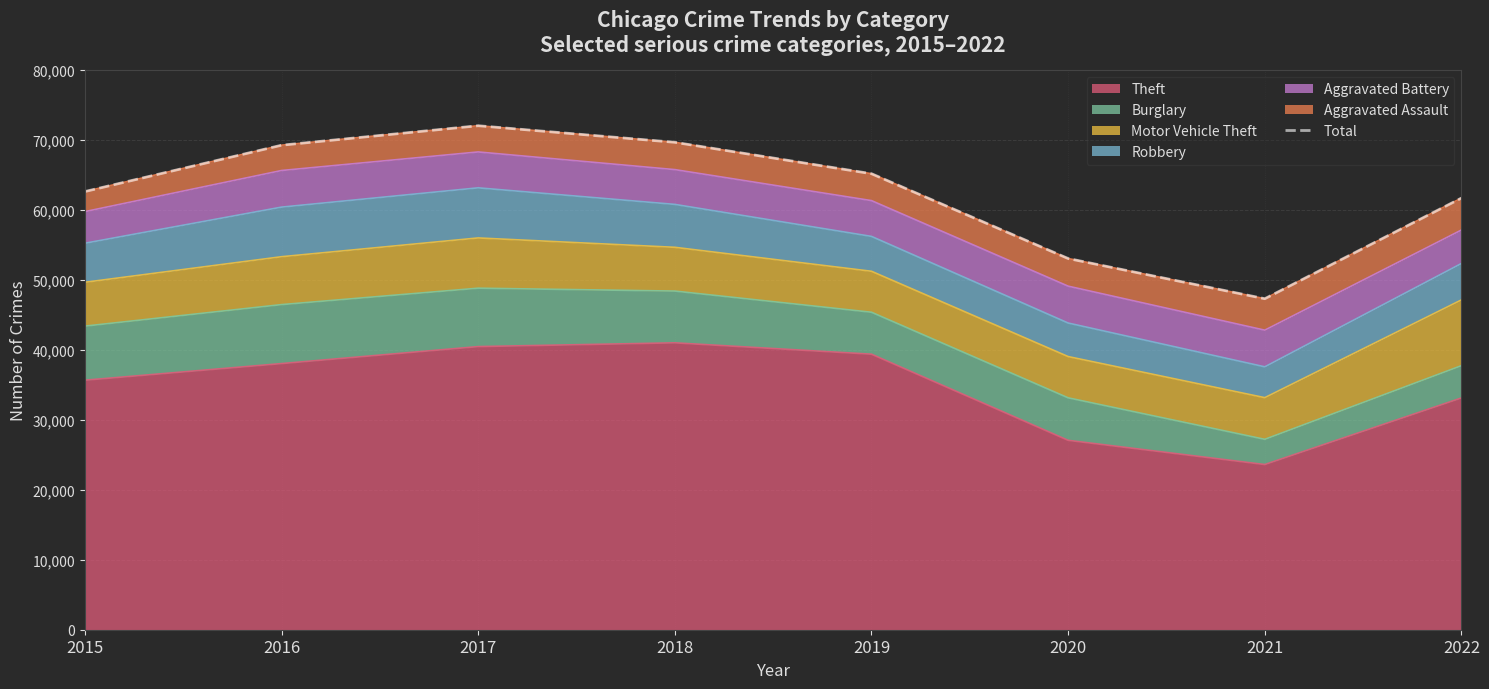

What is the difference between the maximum and minimum values?

24720